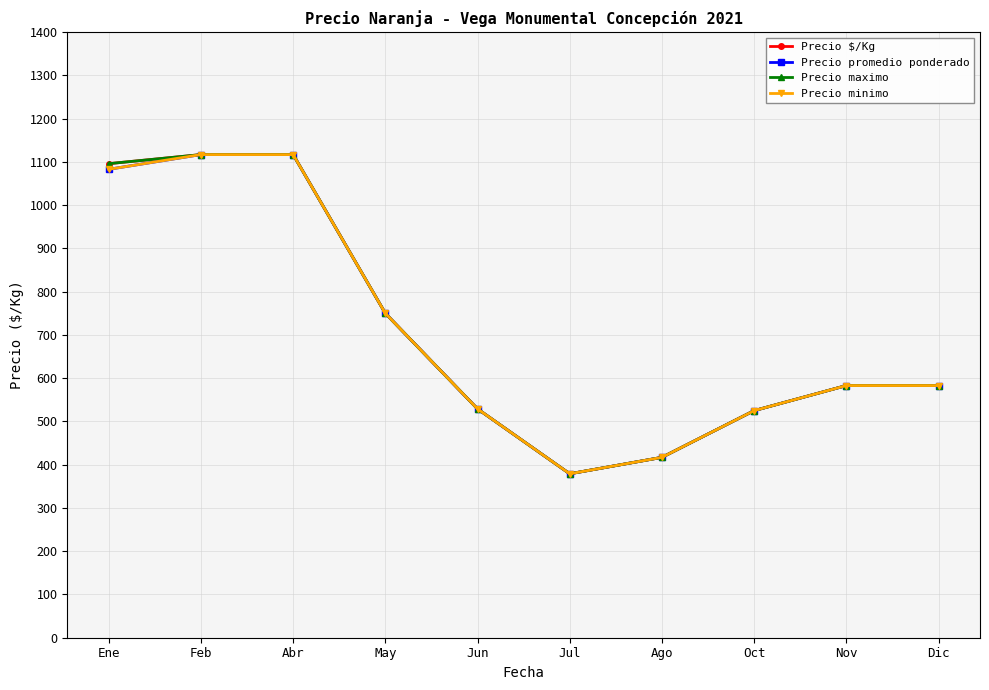

Which series changed the most between Ene and Jul?

Precio $/Kg